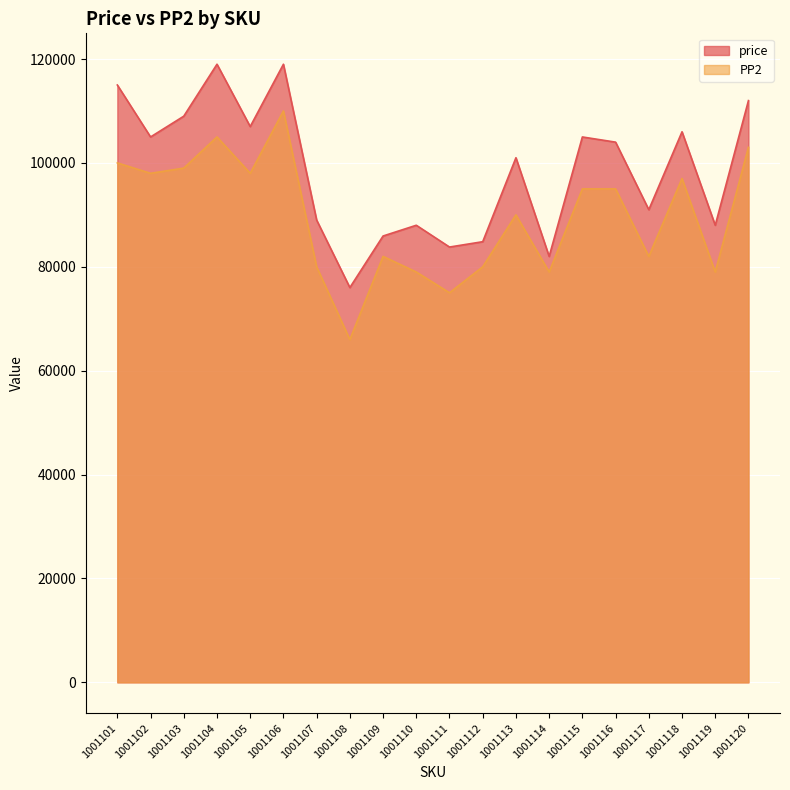

True or false: PP2 has more than 2 interior local peaks.

True